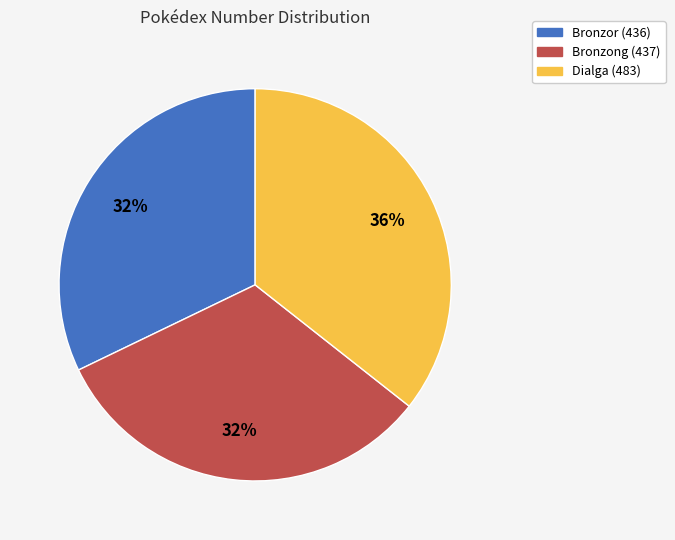

Is the sum of Bronzong (437) and Dialga (483) greater than half?

Yes